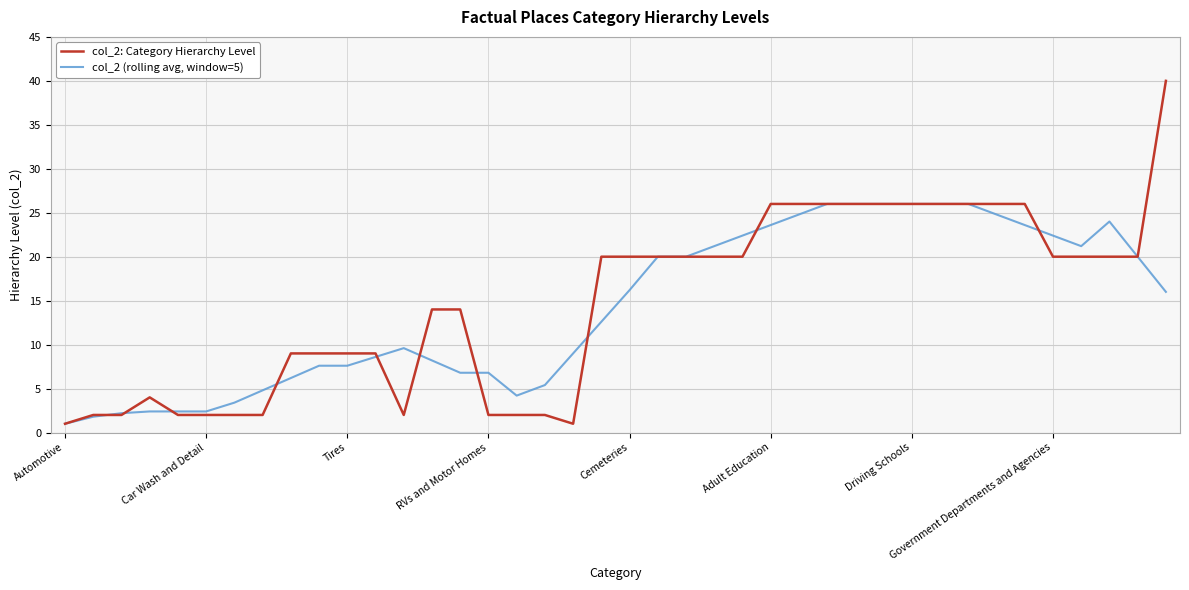

What is the difference between the maximum and minimum values in the col_2 (rolling avg, window=5) series?

25.0